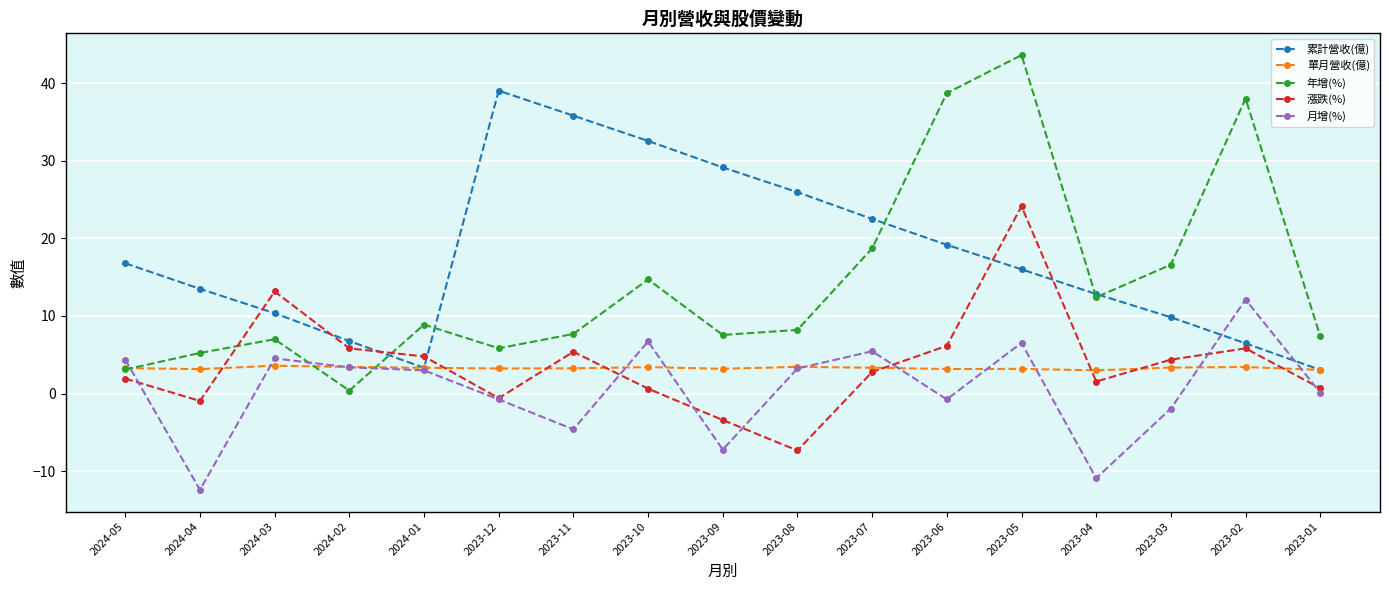

True or false: 月增(%) has a value of 4.5 at 2024-03.

True